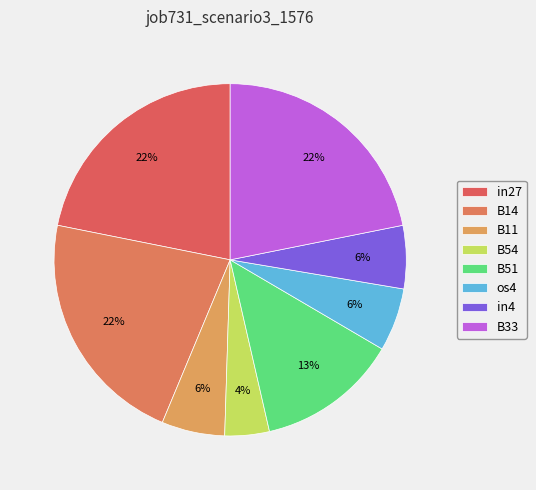

To the nearest percent, what is the difference between the largest and smallest slice percentages?

18%